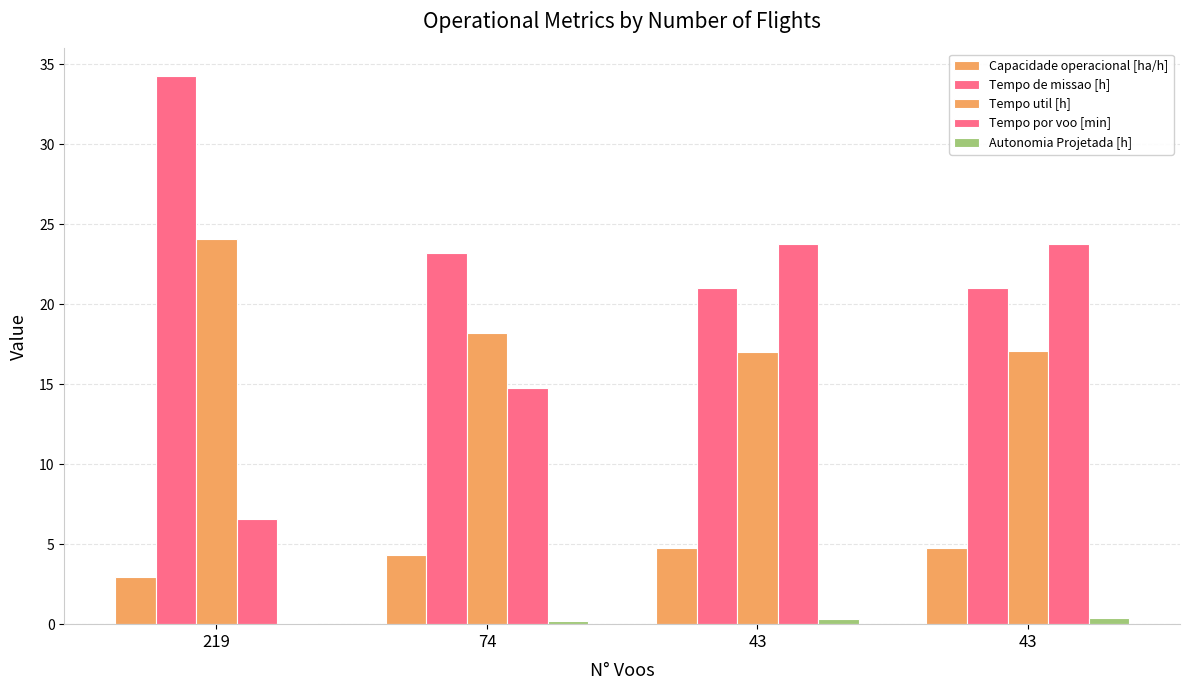

What is the sum of all Capacidade operacional [ha/h] values?

16.8